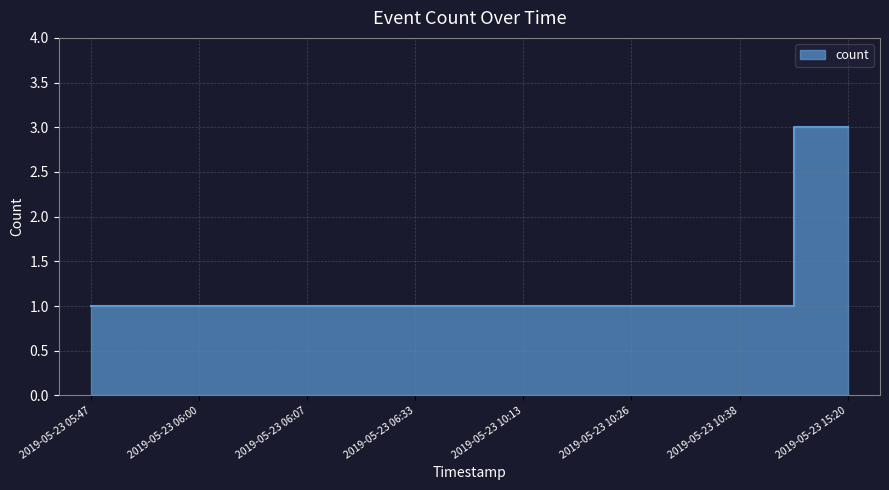

What position from the right is 2019-05-23 10:38?

2